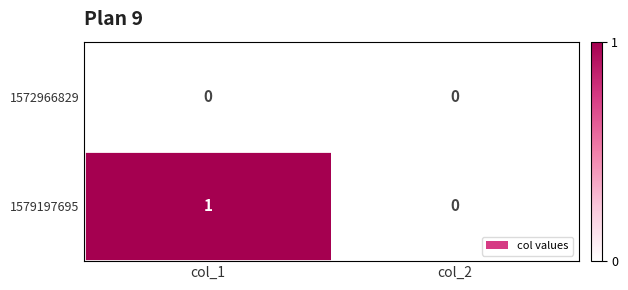

Rank the series by their average value, from lowest to highest.

1572966829, 1579197695